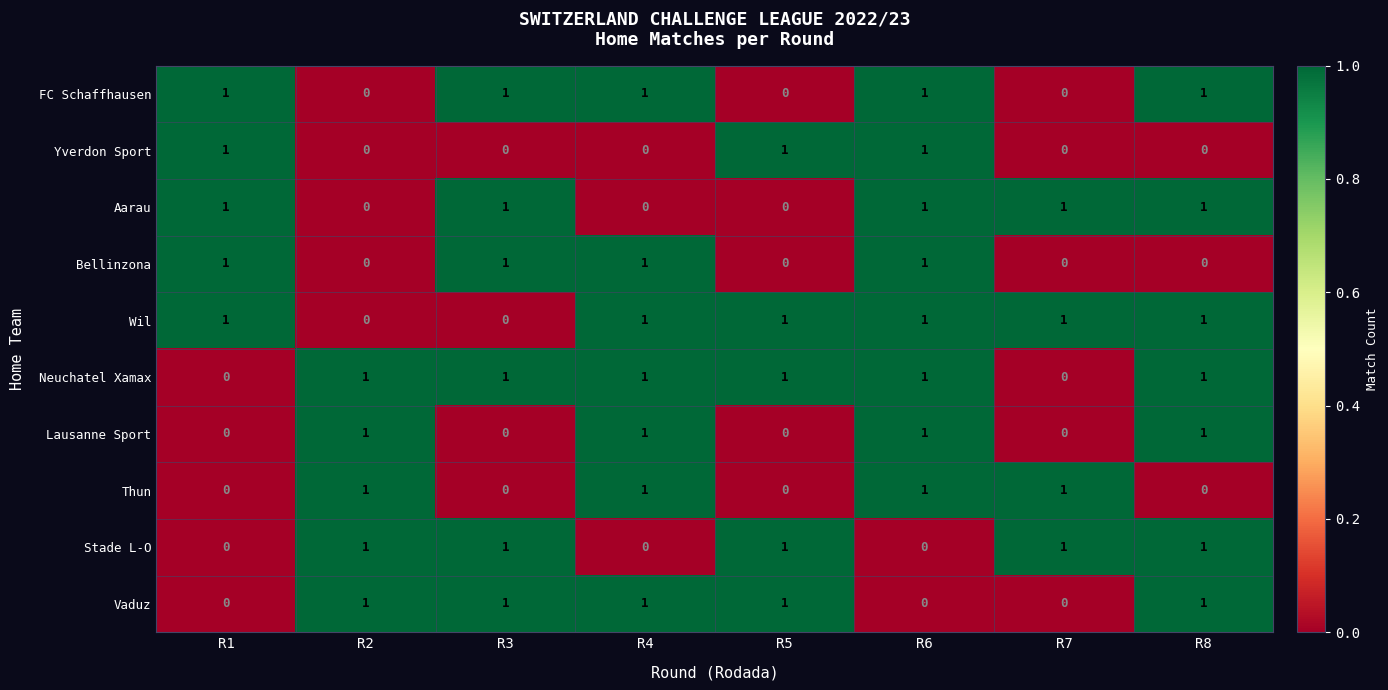

What is the total value across all series at R2?

5